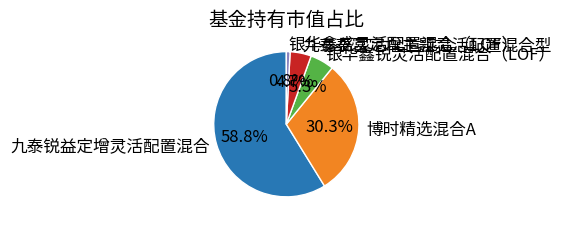

Does 银华鑫锐灵活配置混合（LOF） account for over 50% of the chart?

No